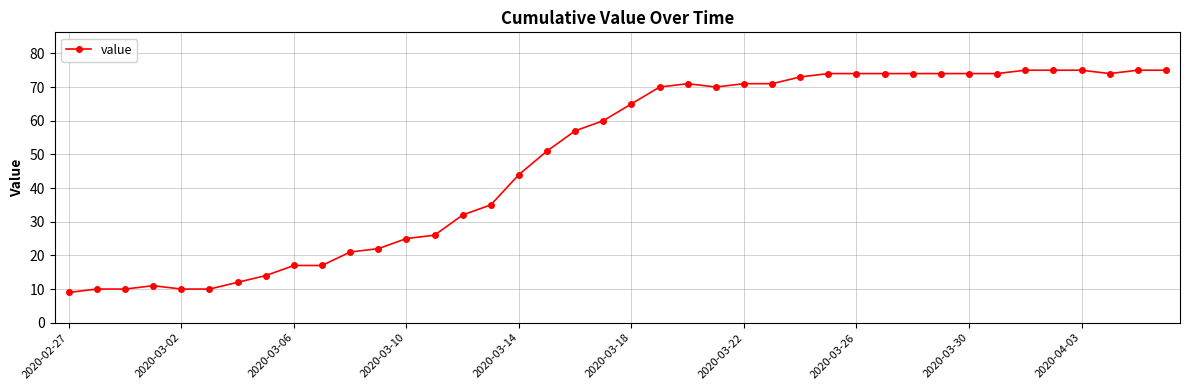

What is the minimum value shown in the chart?

9